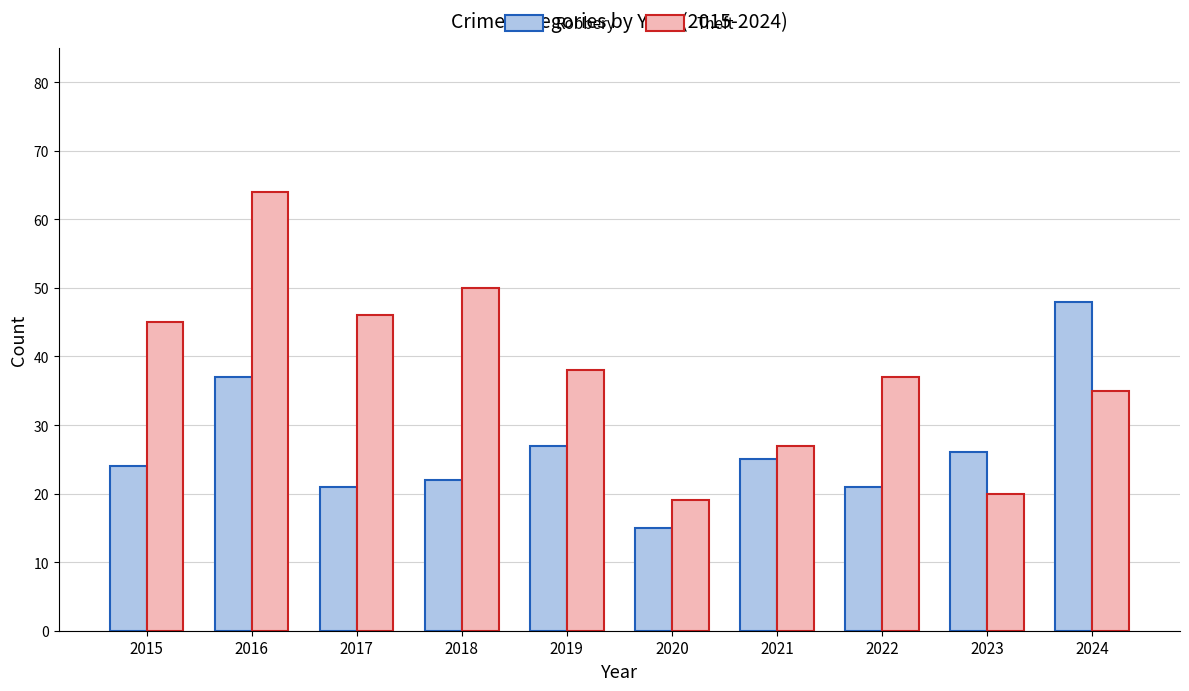

Is the value of Robbery at 2024 greater than the value of Theft at 2023?

Yes